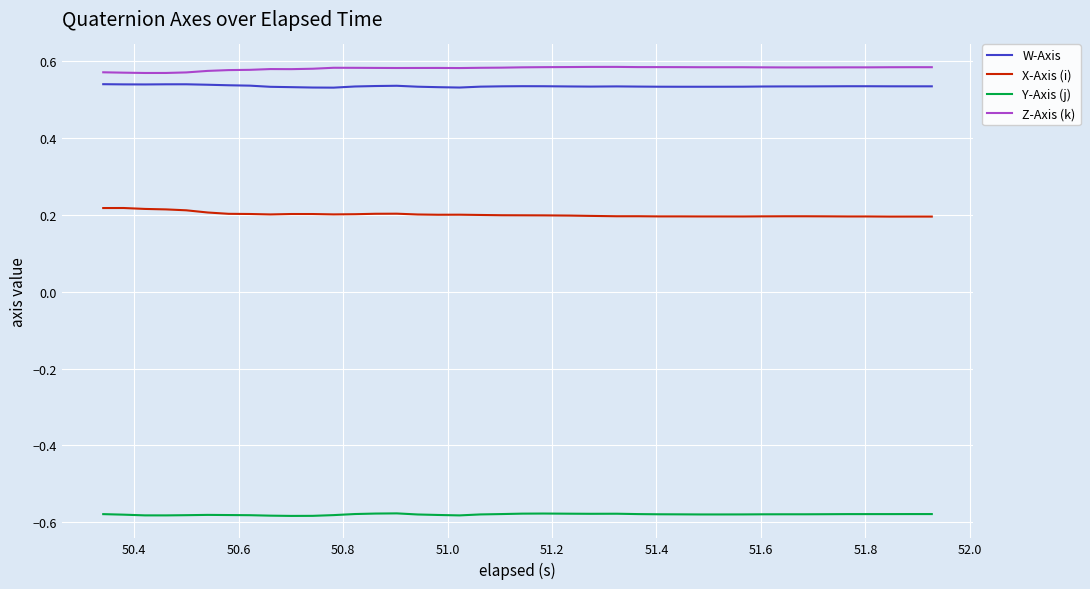

Count the number of data series in this chart.

4